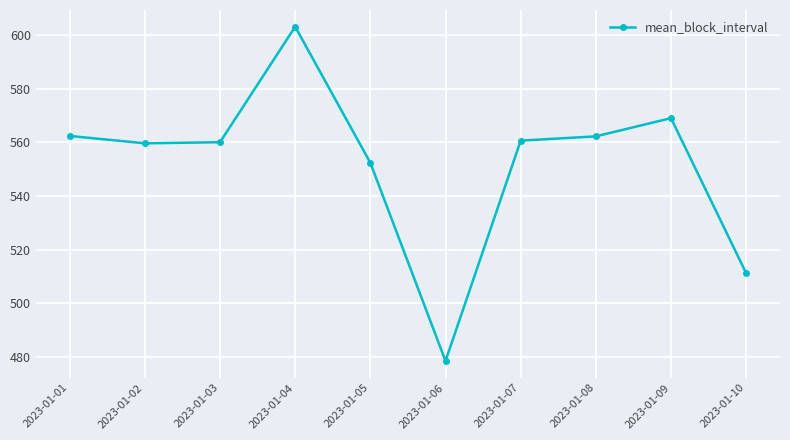

What is the difference between the maximum and minimum values?

124.6